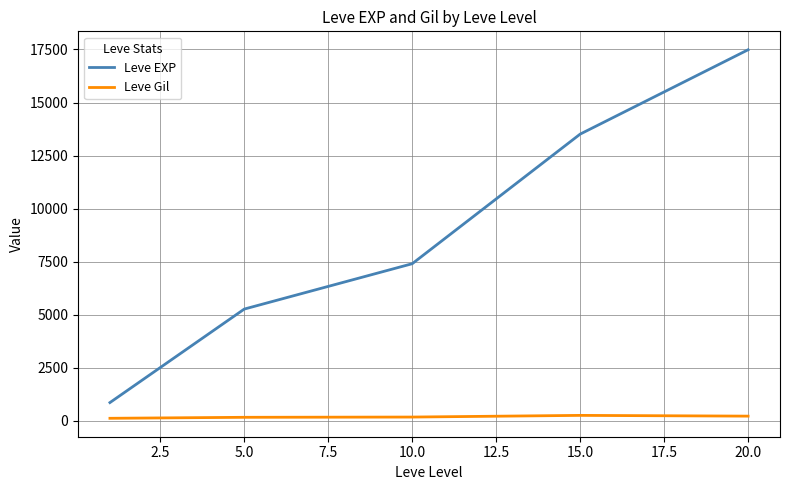

Which series has the largest range (max minus min)?

Leve EXP